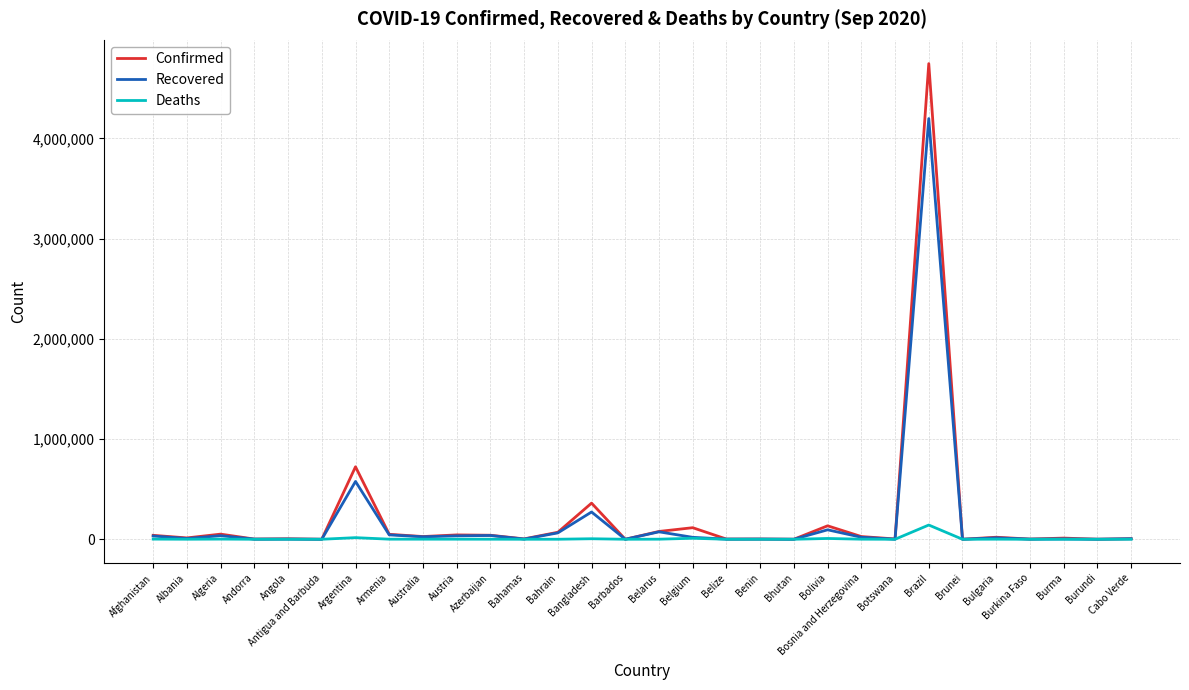

At which label does Confirmed first exceed 20271?

Afghanistan